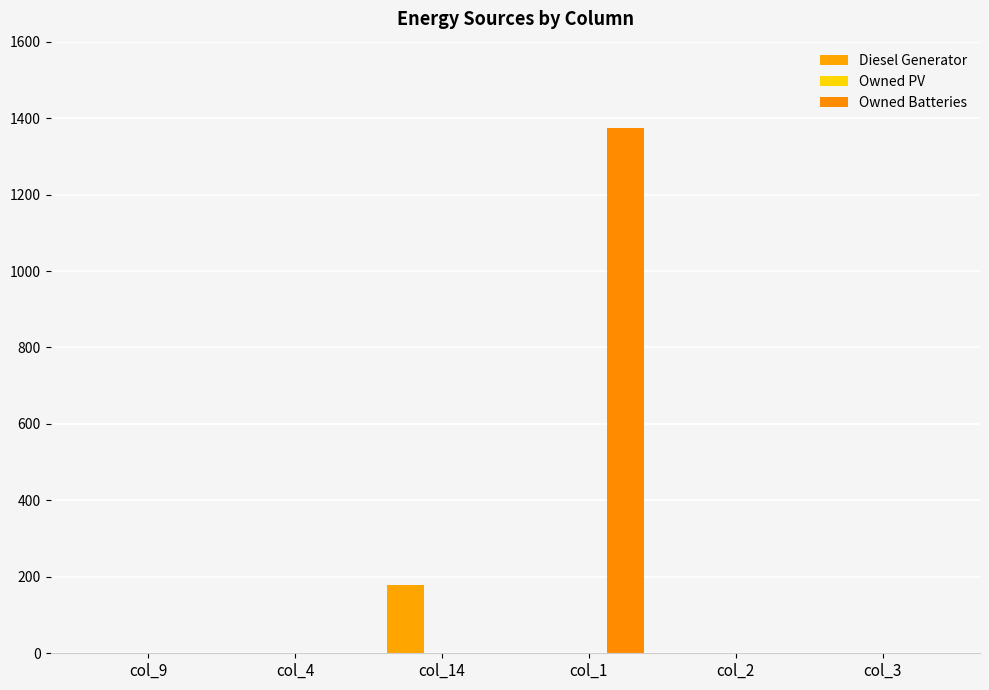

Are the bars horizontal?

No